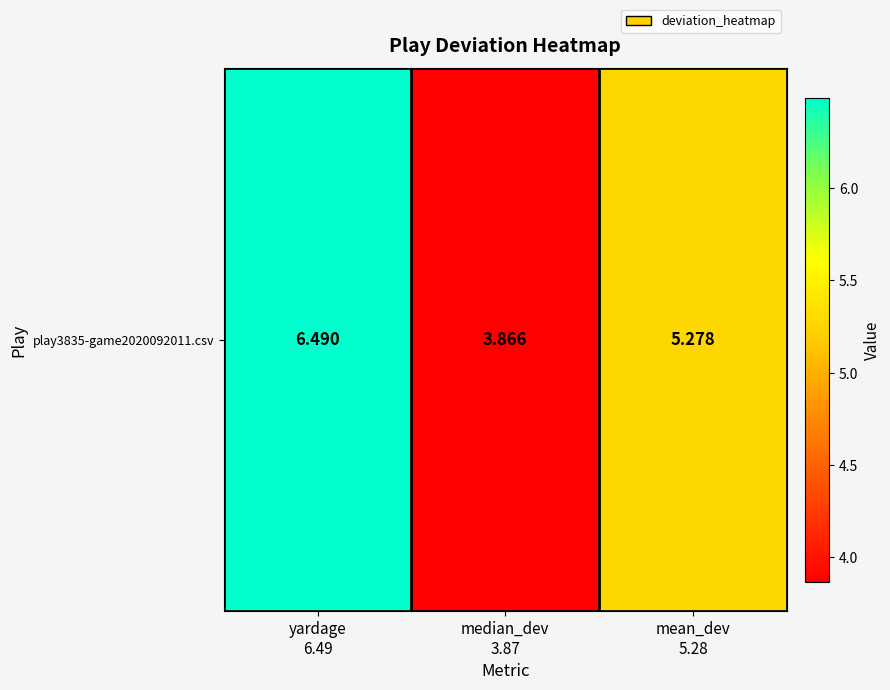

Count the values in the range 3 to 6.

2